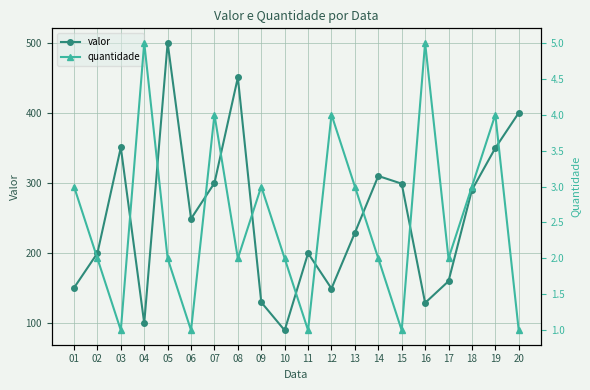

How many values in the quantidade series are below 2?

5